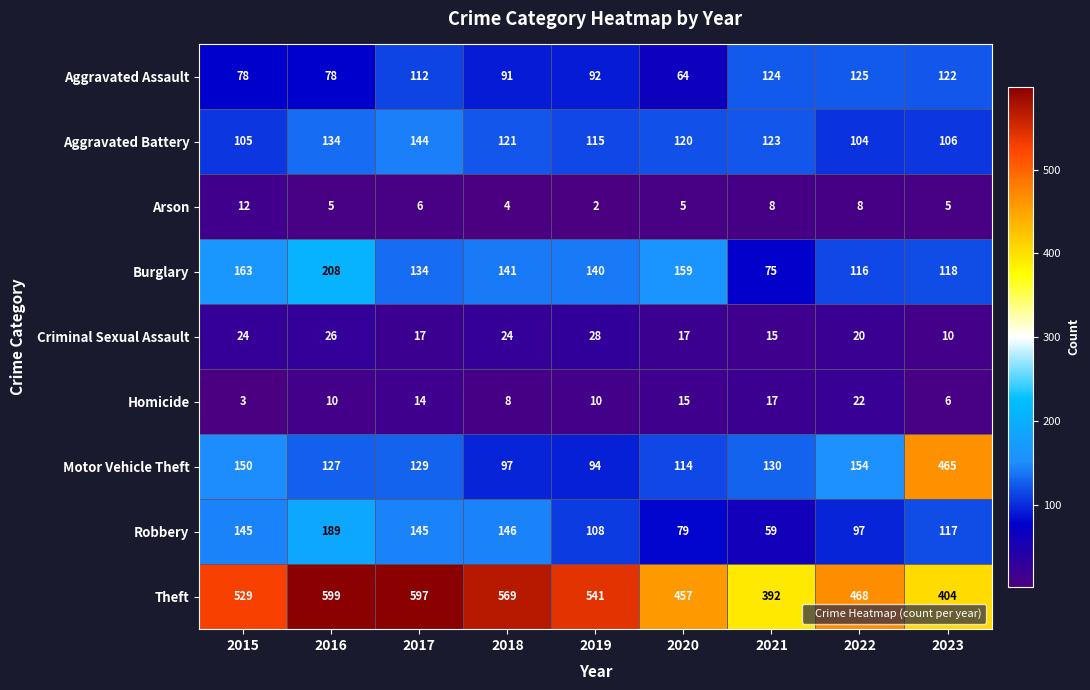

What value does the Theft series have at 2017?

597